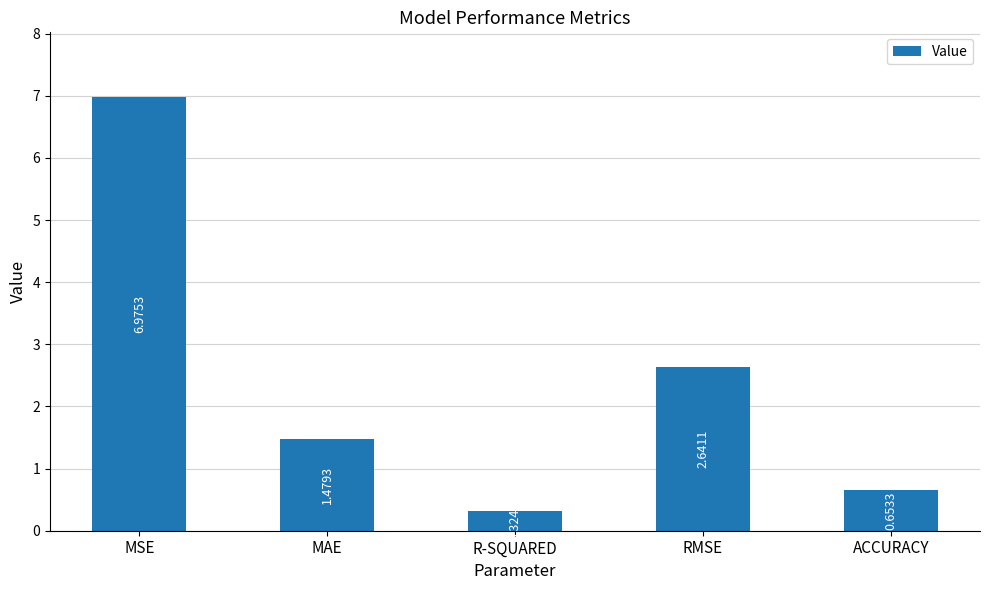

Rank the categories by value from highest to lowest.

MSE, RMSE, MAE, ACCURACY, R-SQUARED